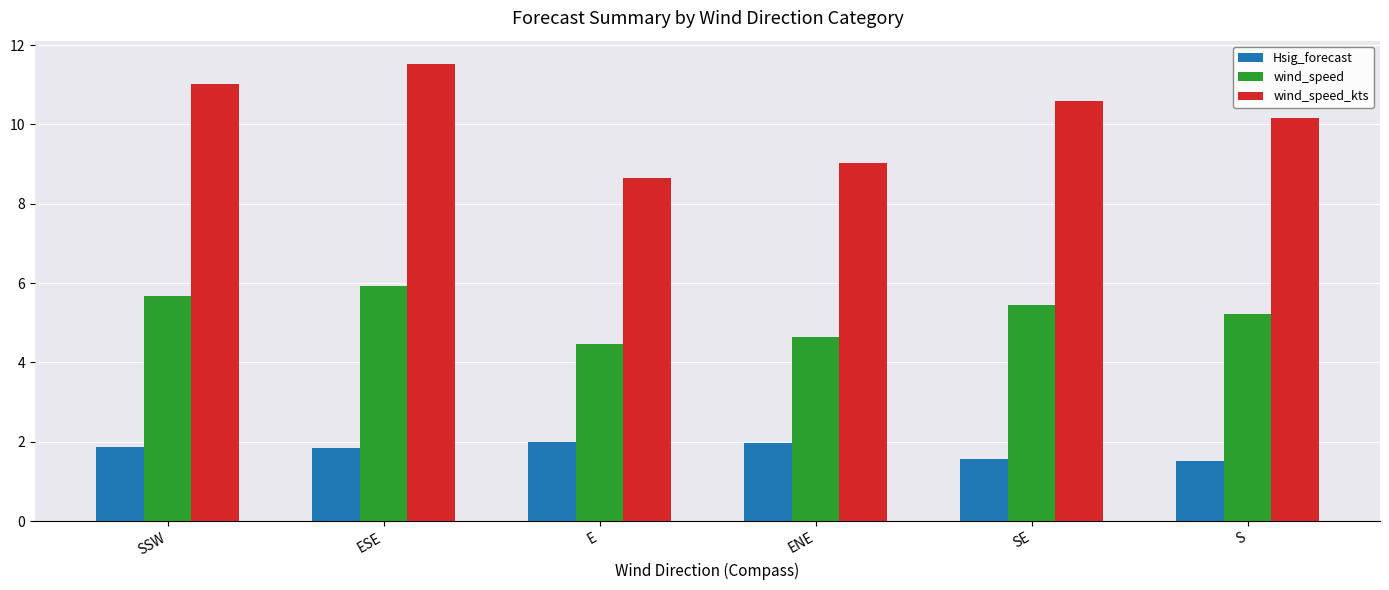

Rank the series at E from lowest to highest value.

Hsig_forecast, wind_speed, wind_speed_kts